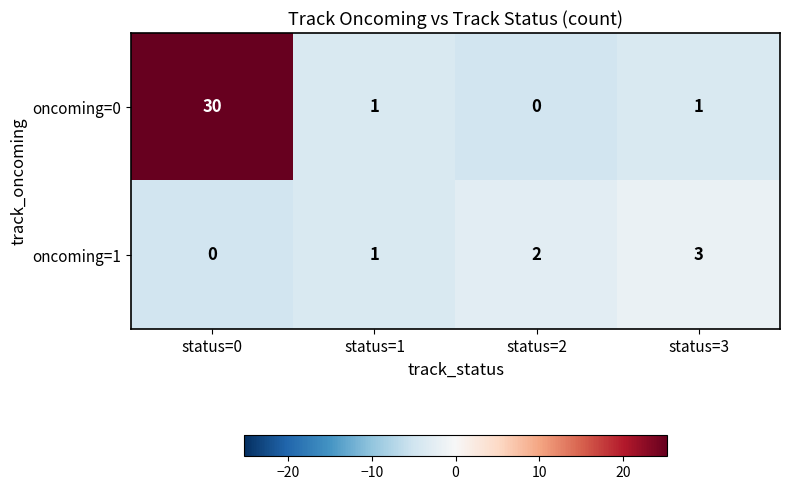

What is the greatest value displayed?

30